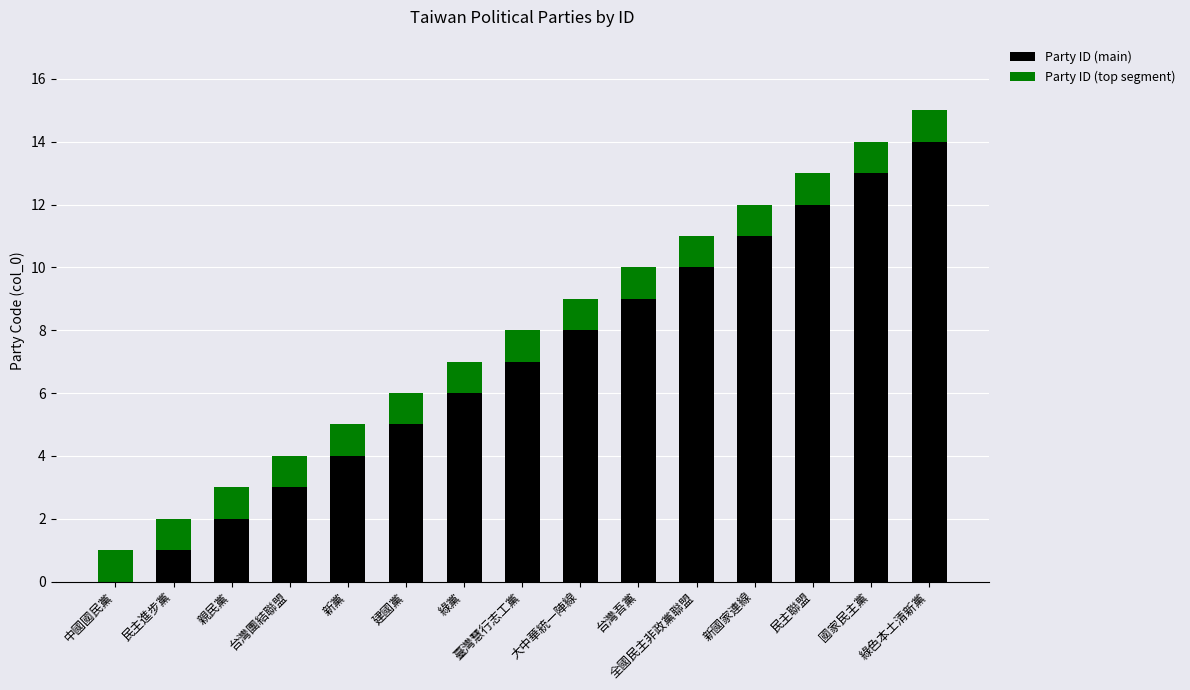

Are the bars grouped side by side (vs. stacked)?

No